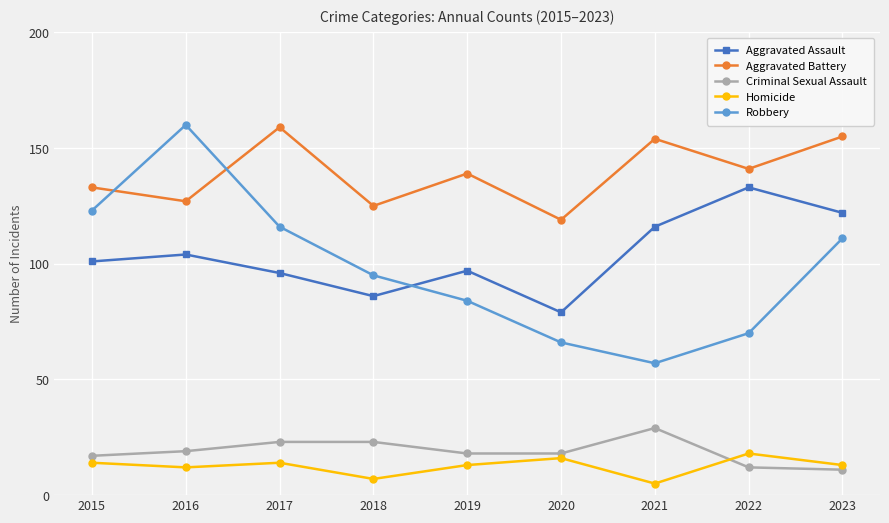

At which category does Homicide reach its first local peak?

2017